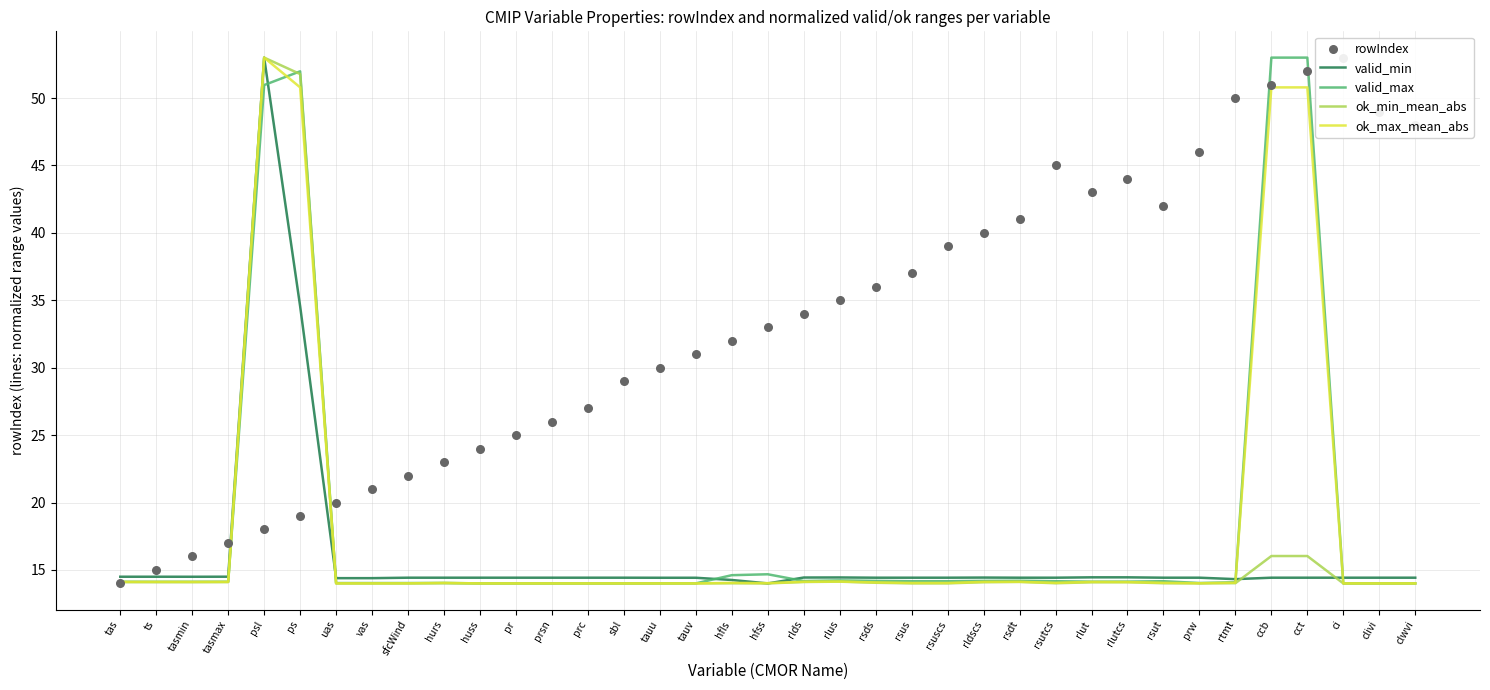

What is the total value across all series at uas?

76.4